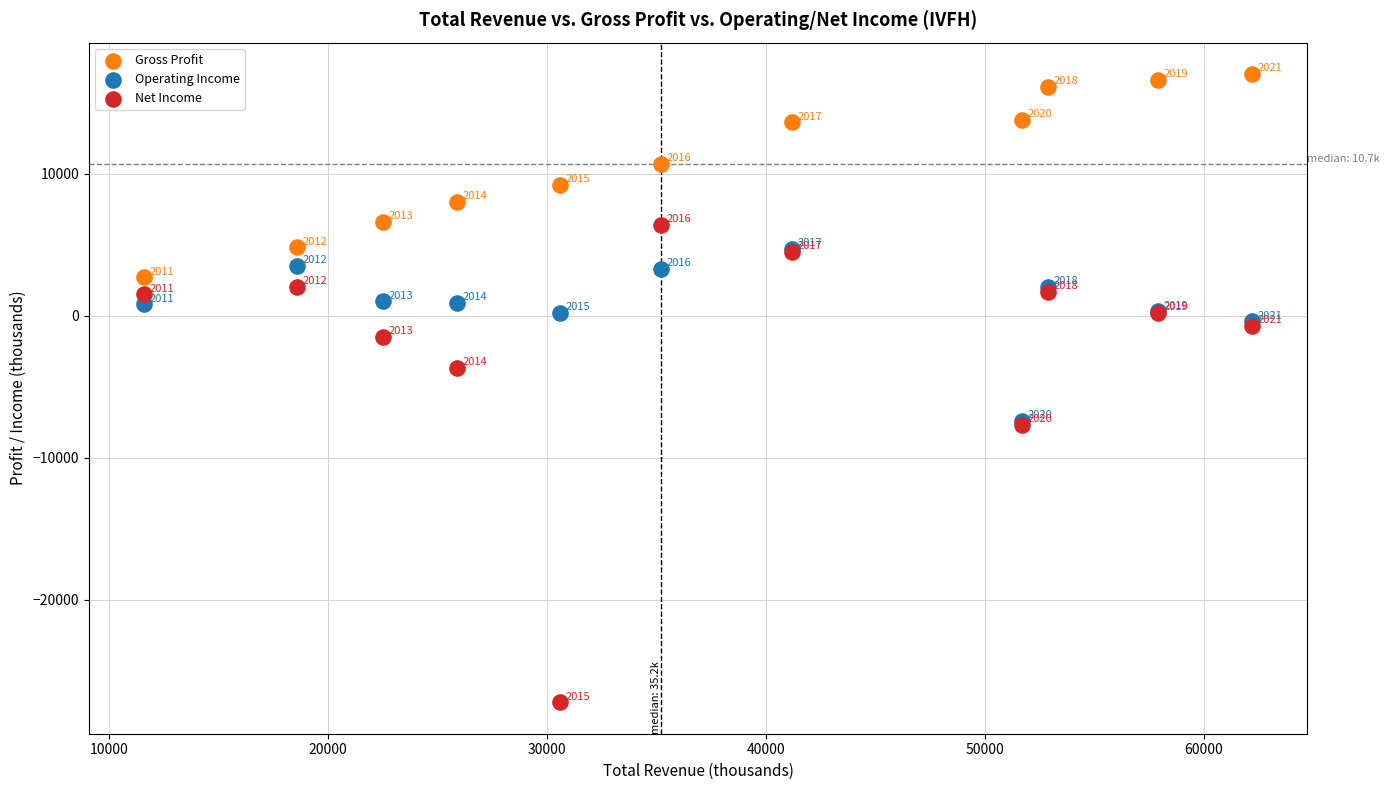

In the Net Income series, what Y value is closest to -10400?

-7700